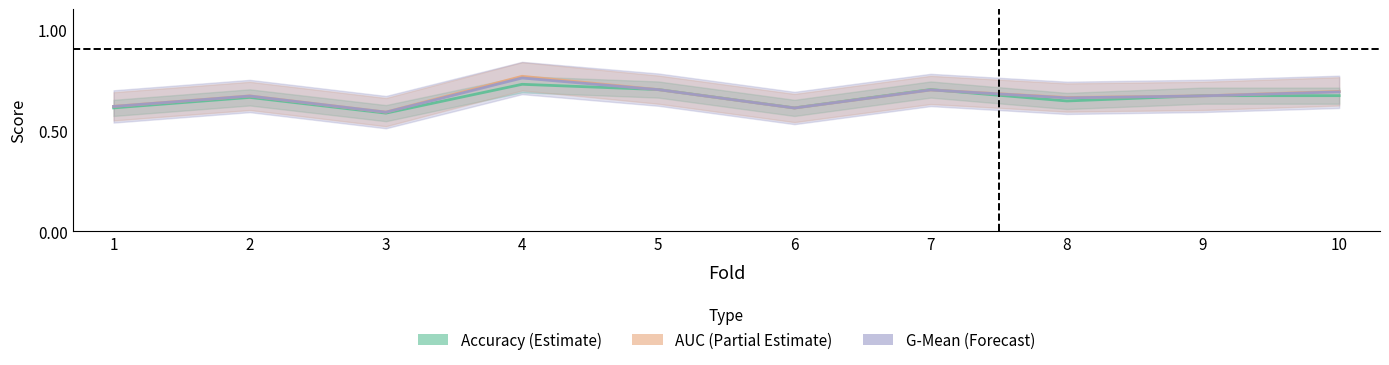

Which series has the widest spread of values?

AUC (Partial Estimate)